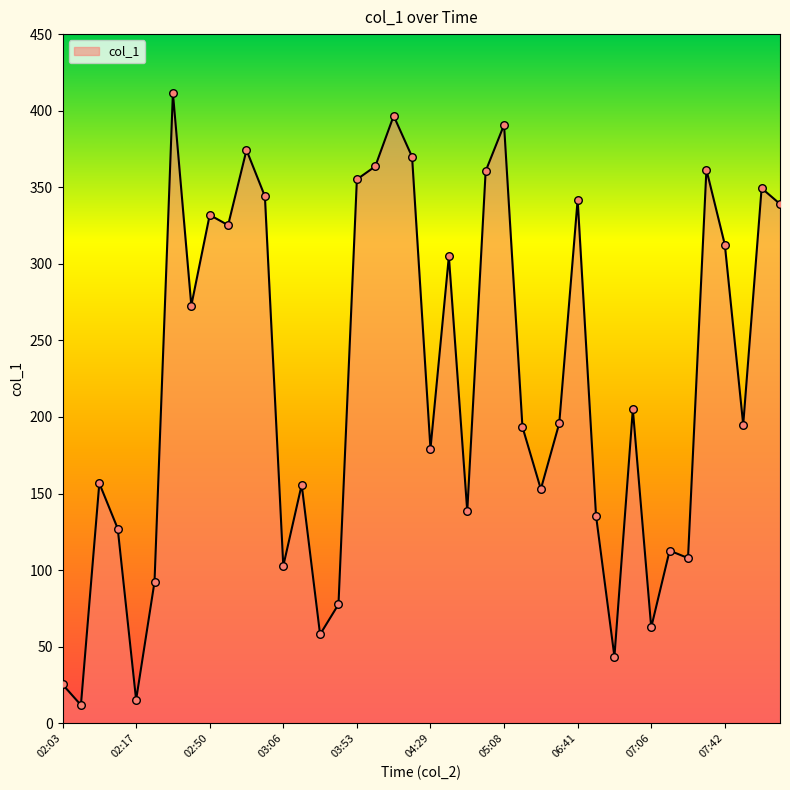

What is the maximum value shown in the chart?

411.6